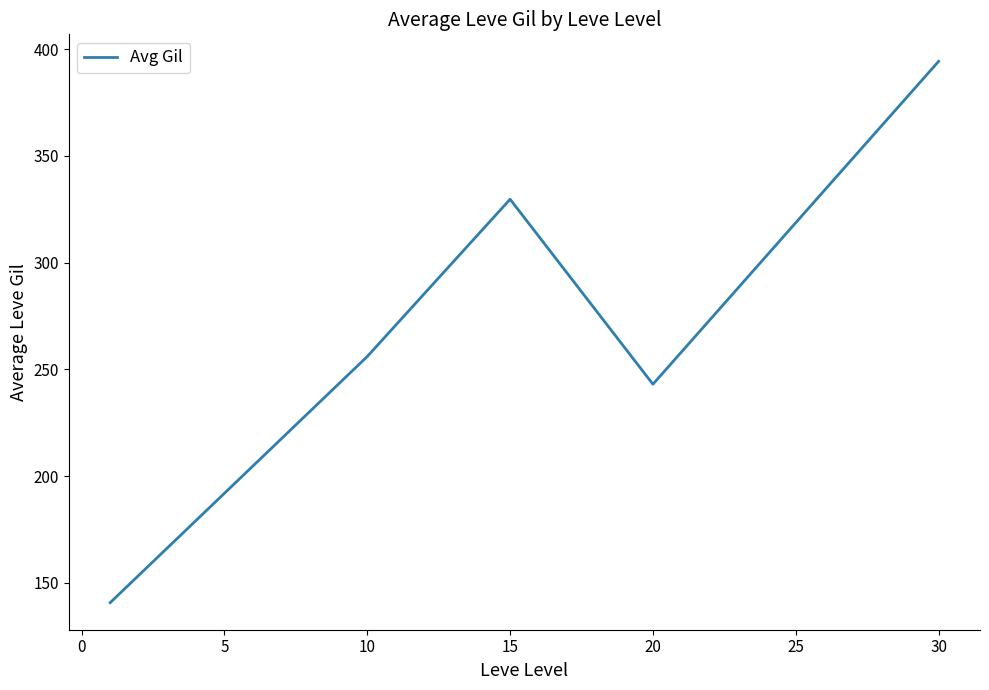

What is the difference between the maximum and minimum values?

253.6